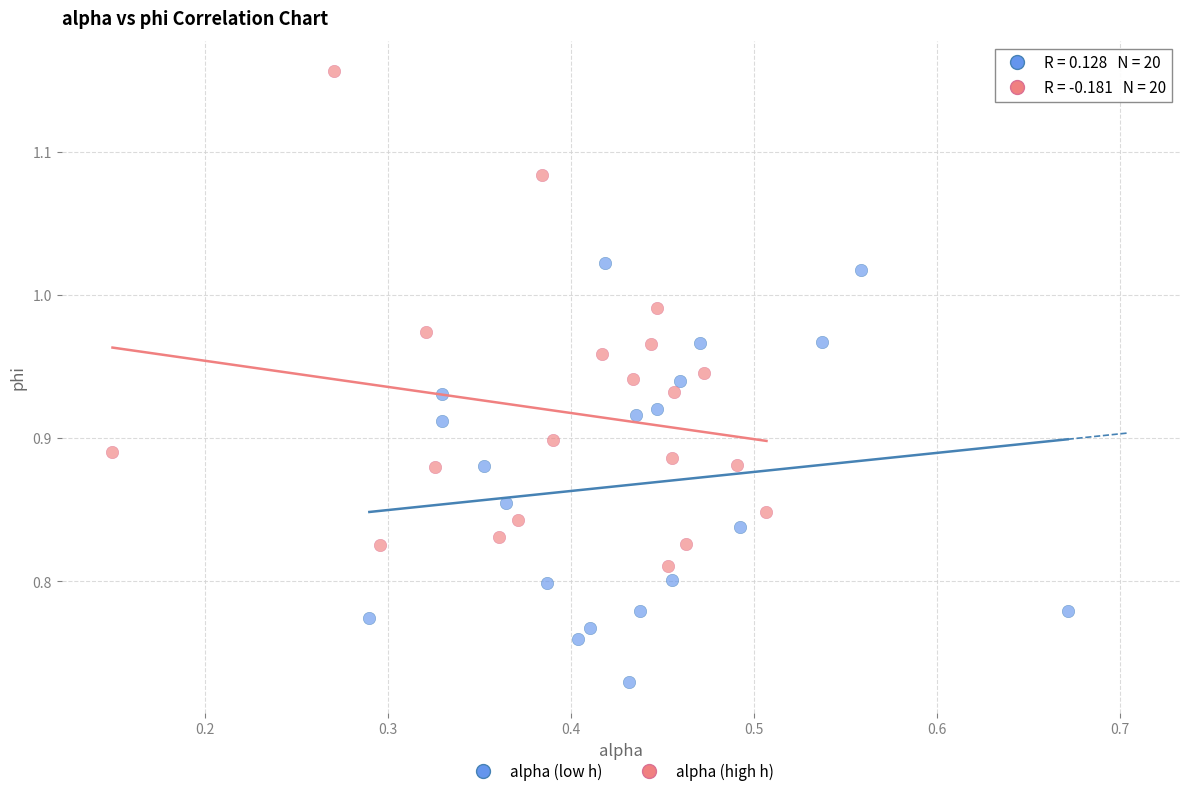

Which series reaches the minimum Y coordinate?

alpha (low h)